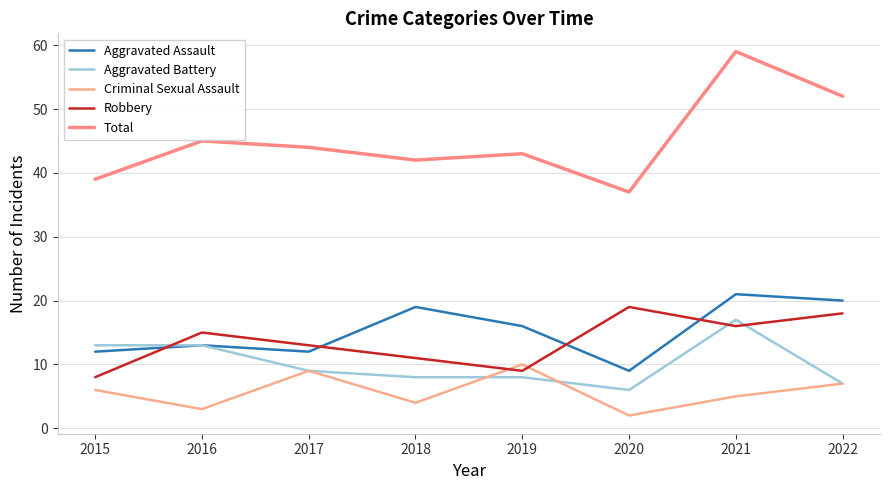

Reading right to left, what are all the values shown in this chart?

Aggravated Assault: 2022=20	2021=21	2020=9	2019=16	2018=19	2017=12	2016=13	2015=12
Aggravated Battery: 2022=7	2021=17	2020=6	2019=8	2018=8	2017=9	2016=13	2015=13
Criminal Sexual Assault: 2022=7	2021=5	2020=2	2019=10	2018=4	2017=9	2016=3	2015=6
Robbery: 2022=18	2021=16	2020=19	2019=9	2018=11	2017=13	2016=15	2015=8
Total: 2022=52	2021=59	2020=37	2019=43	2018=42	2017=44	2016=45	2015=39